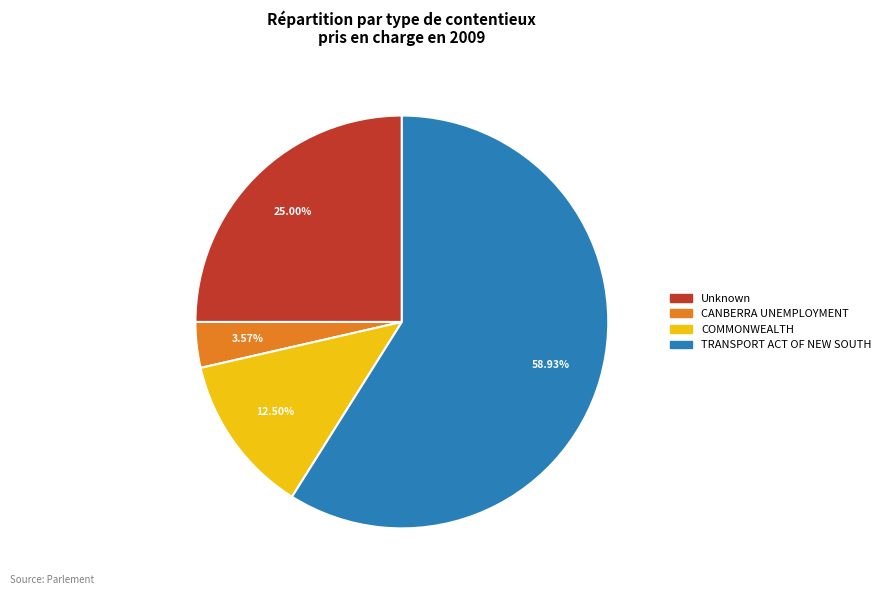

Which has a higher value, COMMONWEALTH or CANBERRA UNEMPLOYMENT?

COMMONWEALTH